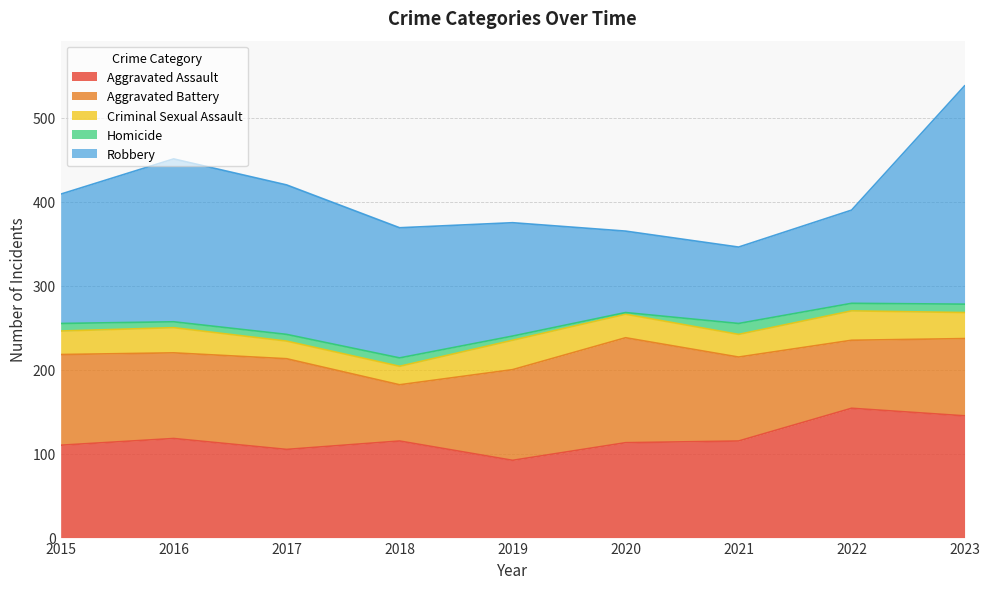

What are all the series names shown in the legend?

Aggravated Assault, Aggravated Battery, Criminal Sexual Assault, Homicide, Robbery